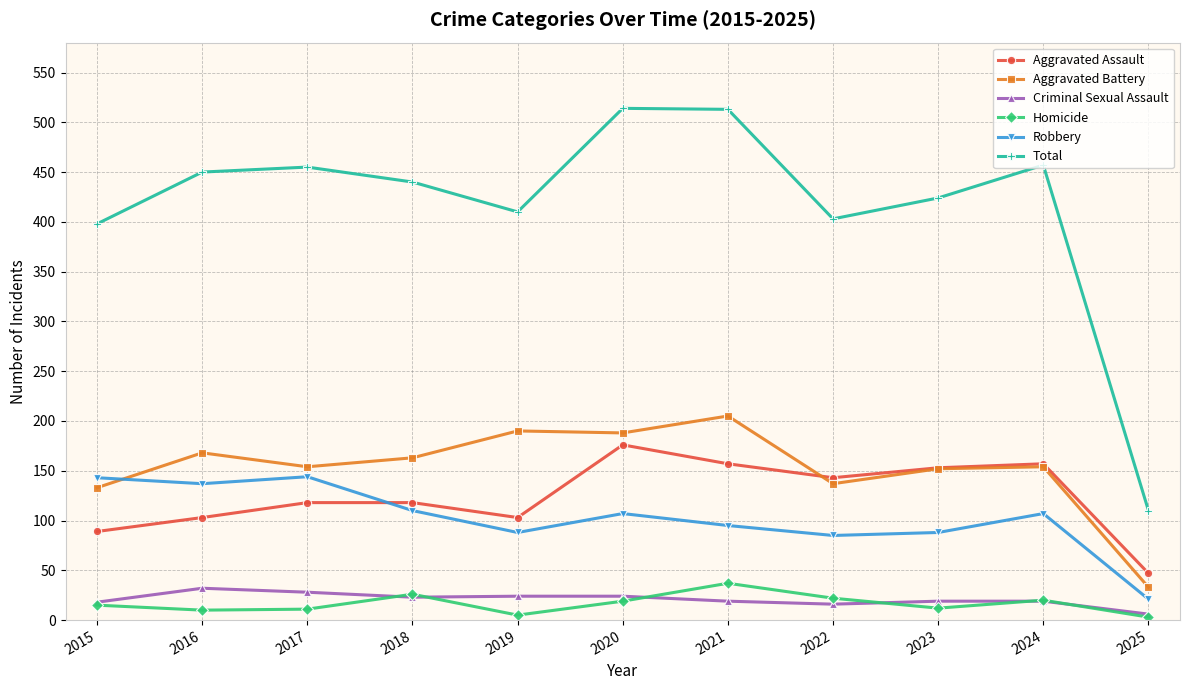

What is the approximate value of Aggravated Battery at 2019, to the nearest 10?

190